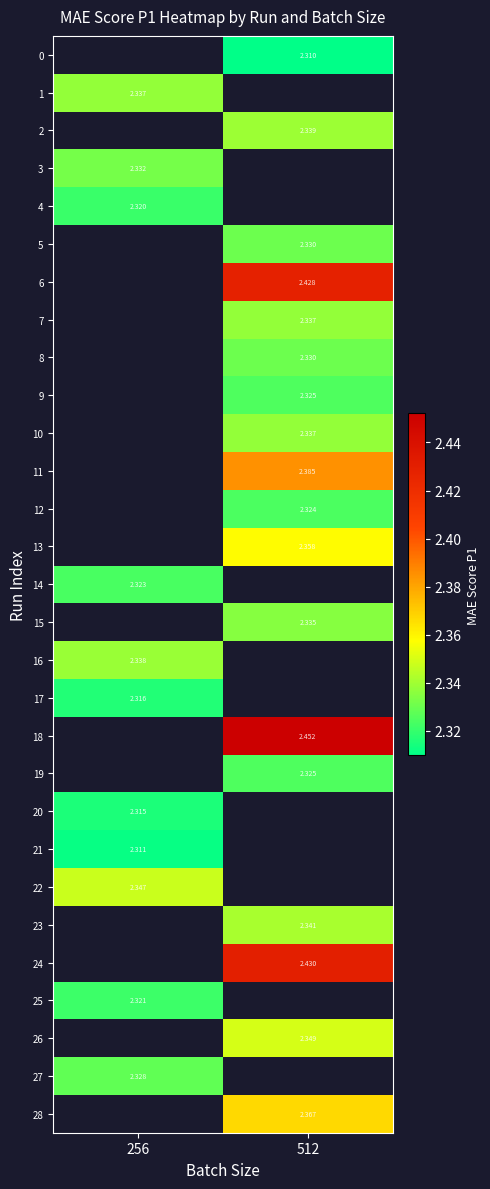

The value of 5 at 512 is 1.0. True or false?

False